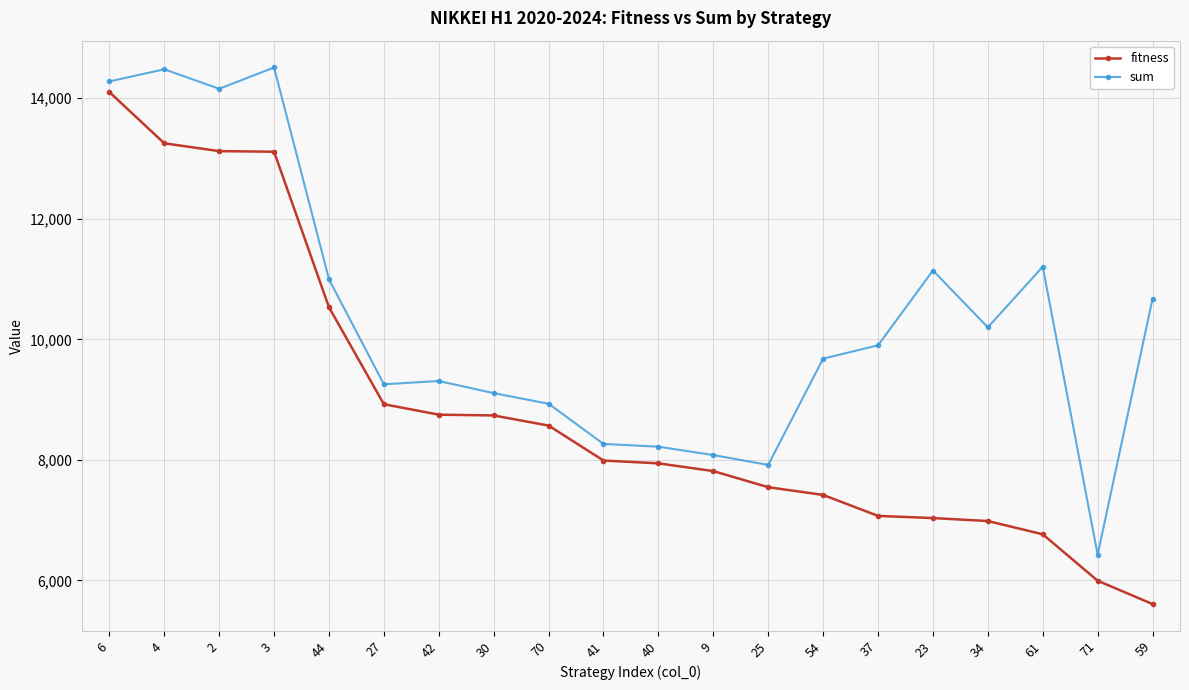

List the series in order of their overall mean, highest first.

sum, fitness